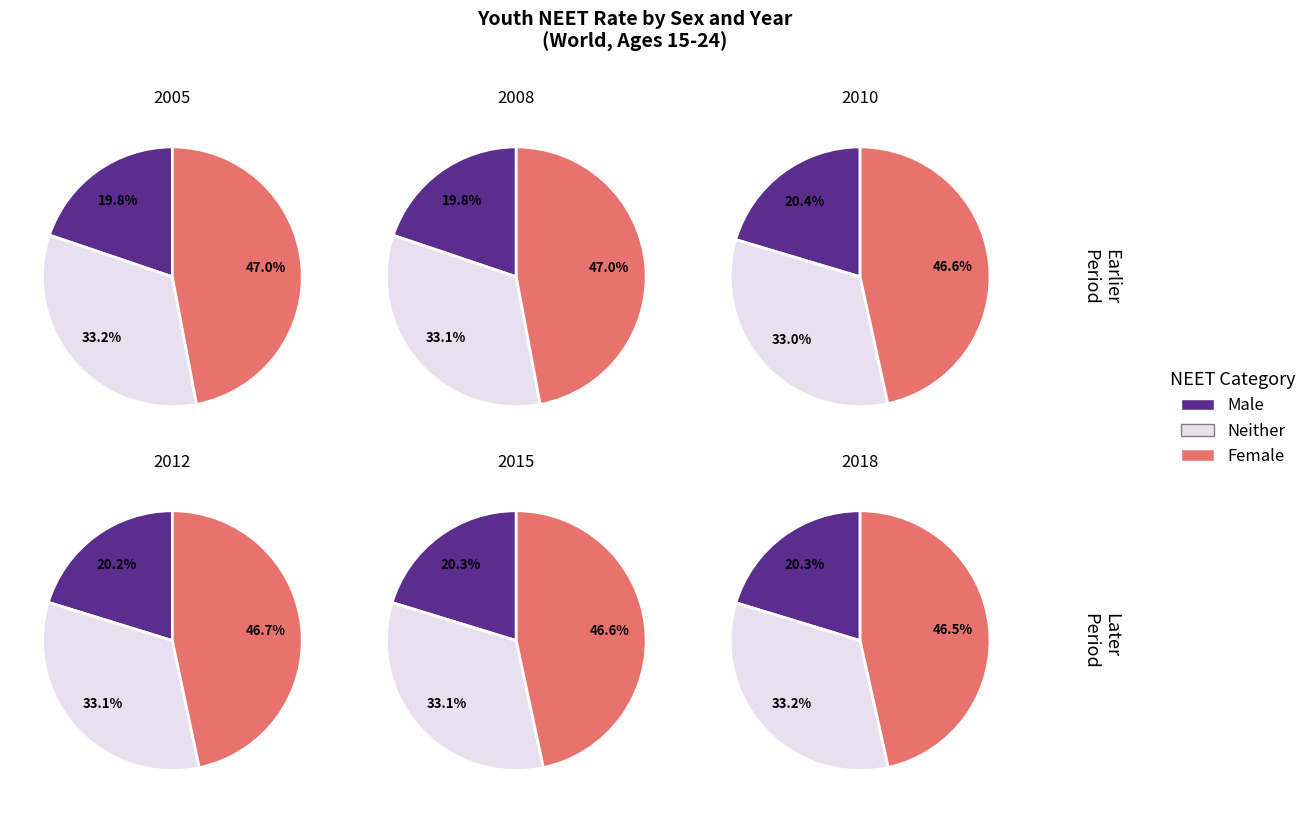

Rank the series by their average value, from lowest to highest.

Male, Both sexes or no breakdown by sex, Female